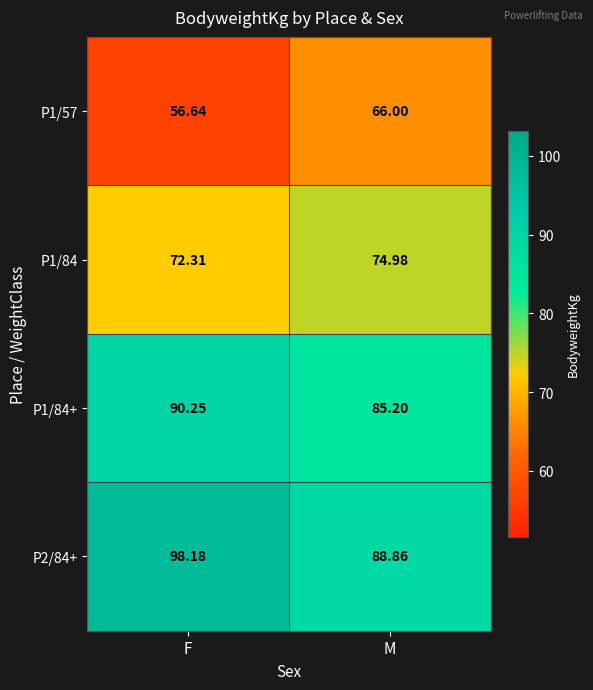

Which series has the largest total across all categories?

P2/84+